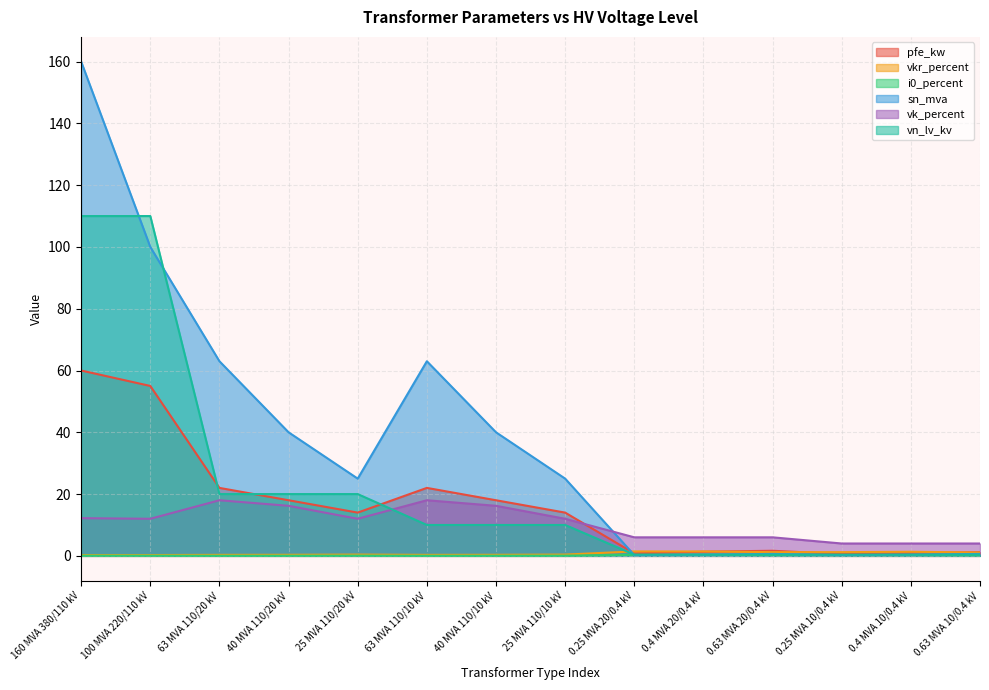

The i0_percent series shows 0.2 at 0.25 MVA 10/0.4 kV. True or false?

True